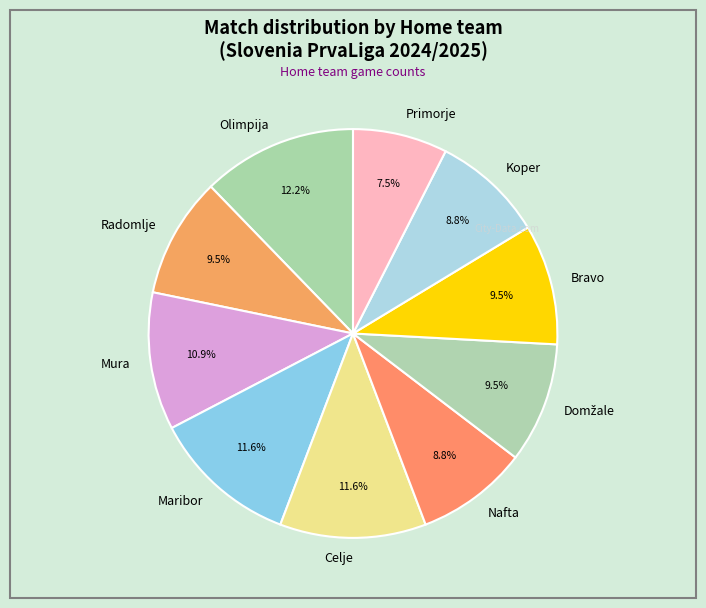

Approximately how many times larger is the value at Primorje compared to Bravo?

0.8